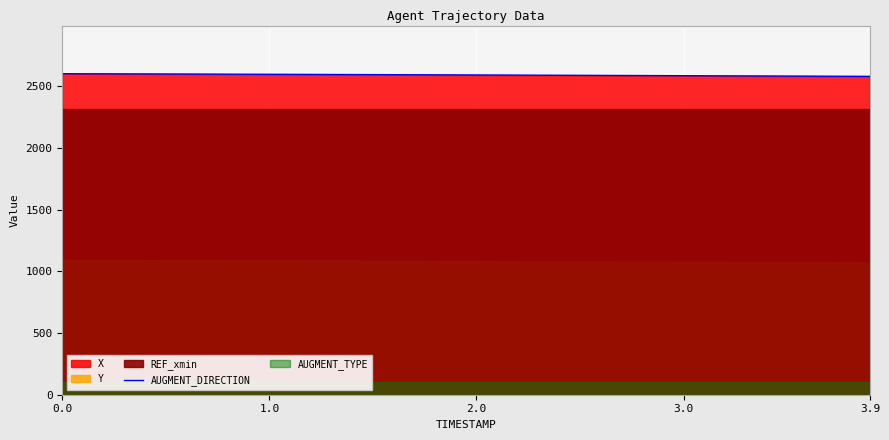

What is the maximum value for AUGMENT_DIRECTION?

2600.7